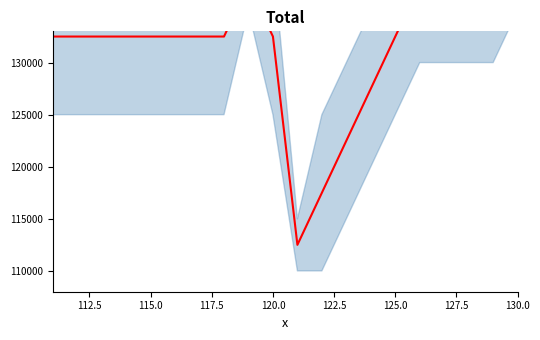

What is the greatest value displayed?

142500